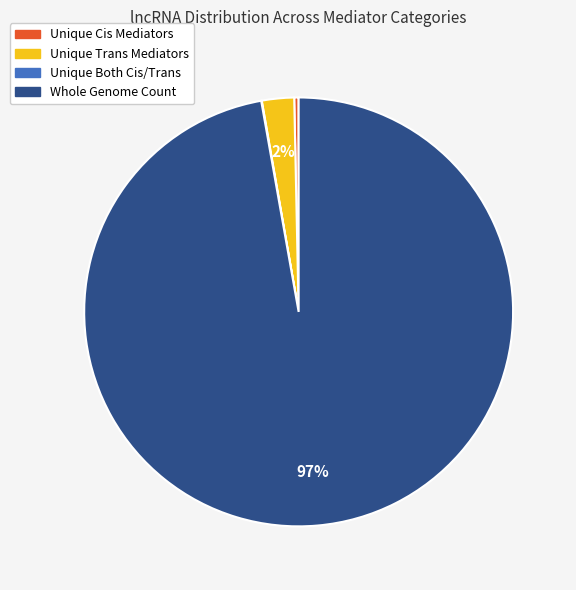

Is the sum of Unique Trans Mediators and Whole Genome Count greater than half?

Yes